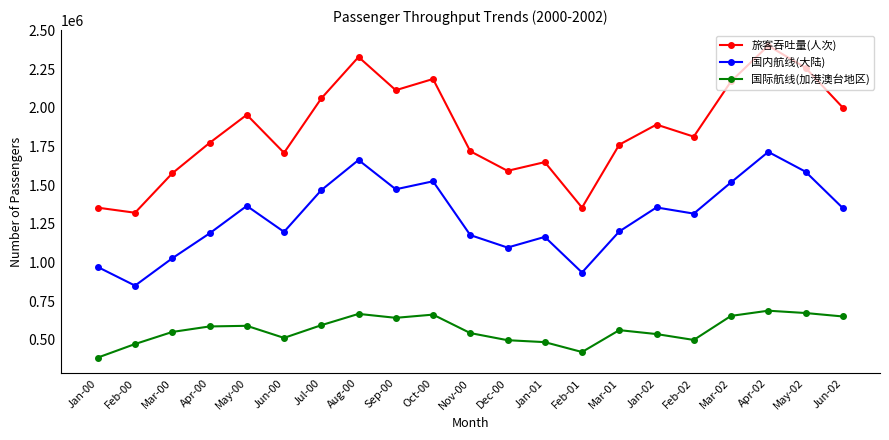

What is the average value of the 国内航线(大陆) series?

1292329